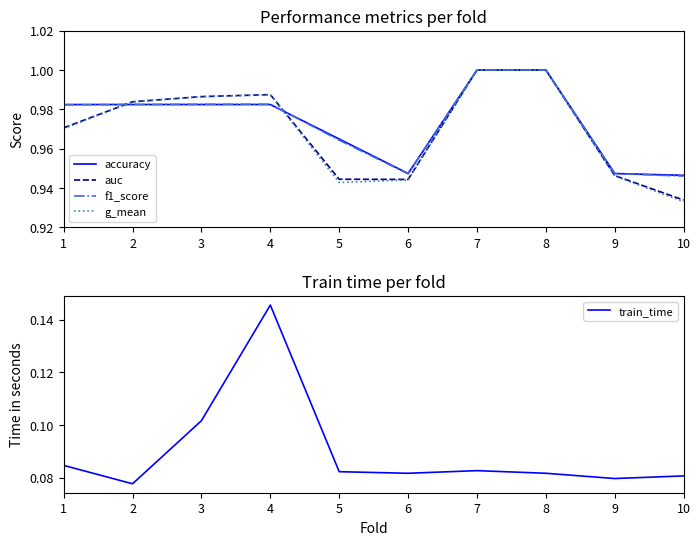

What is the minimum value shown in the chart?

0.1